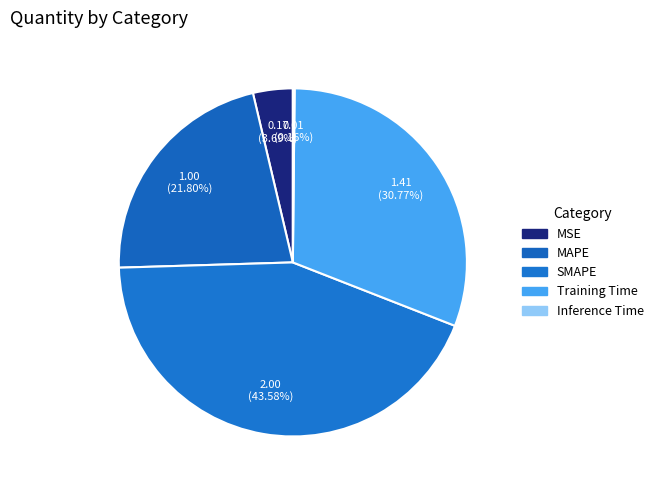

Does MAPE represent more than half of the total?

No